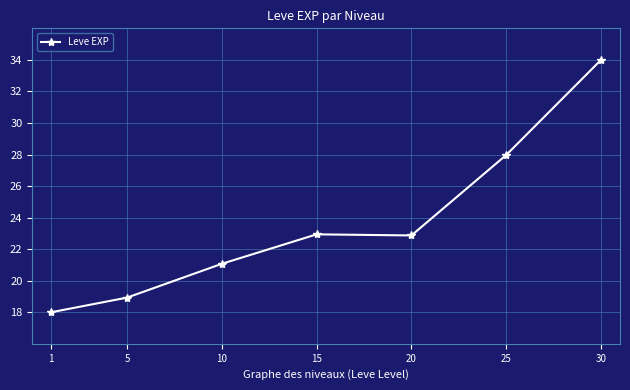

Where is the first local minimum?

20